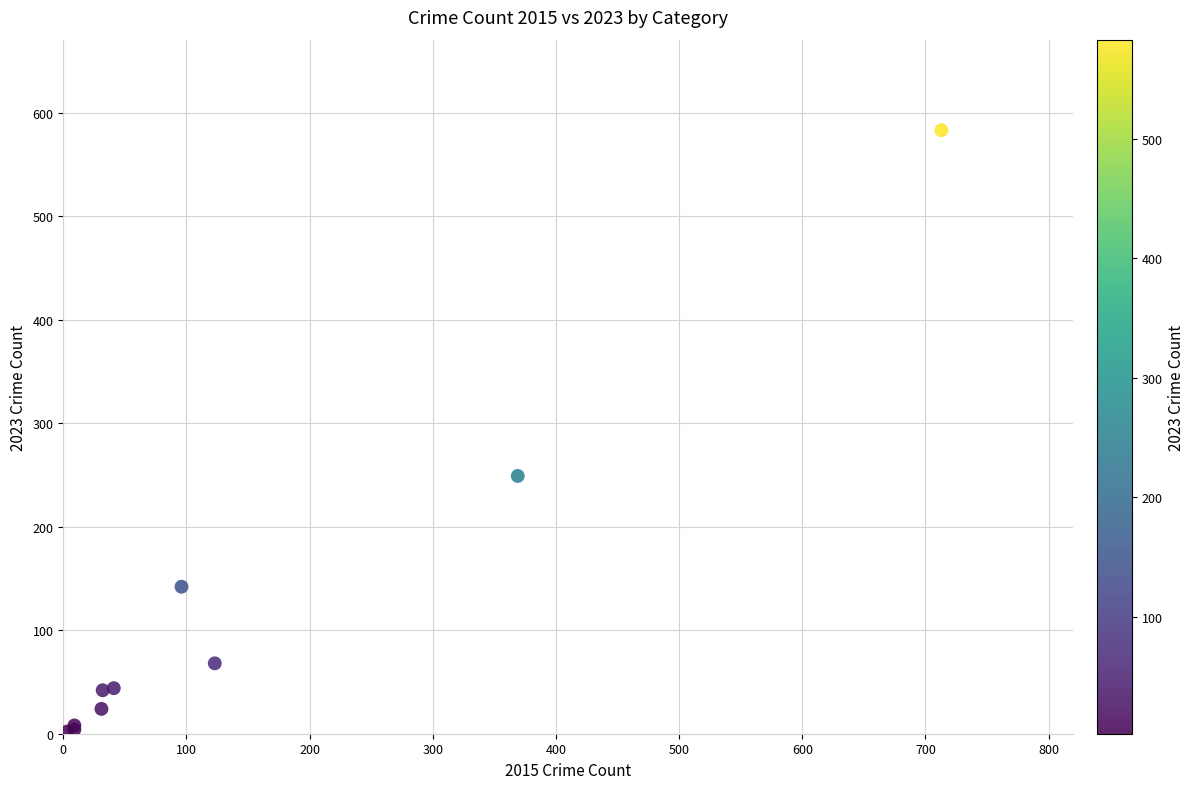

What Y value in the scatter plot is closest to 292?

249